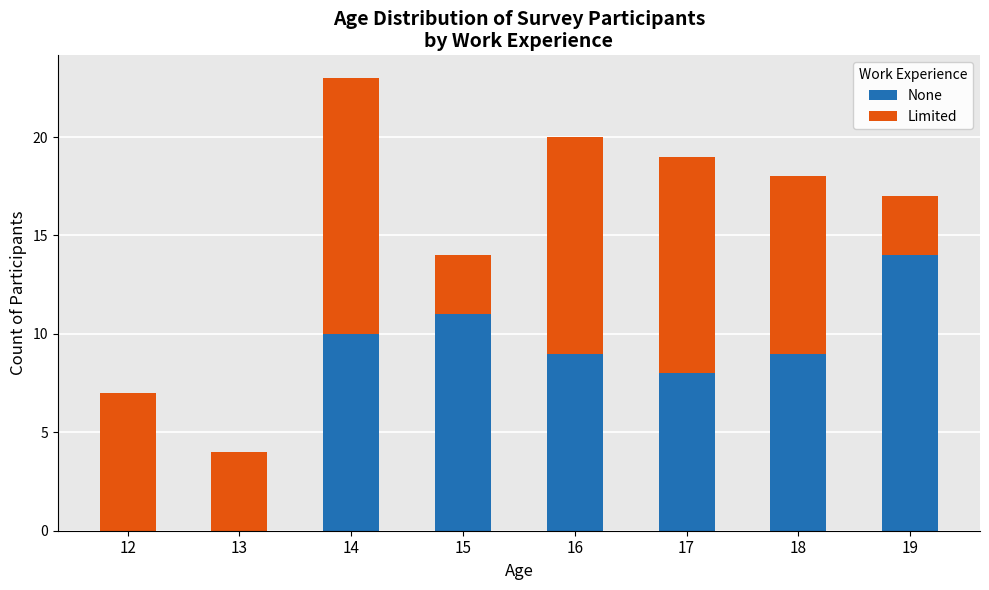

The value of None at 15 is 3. True or false?

False